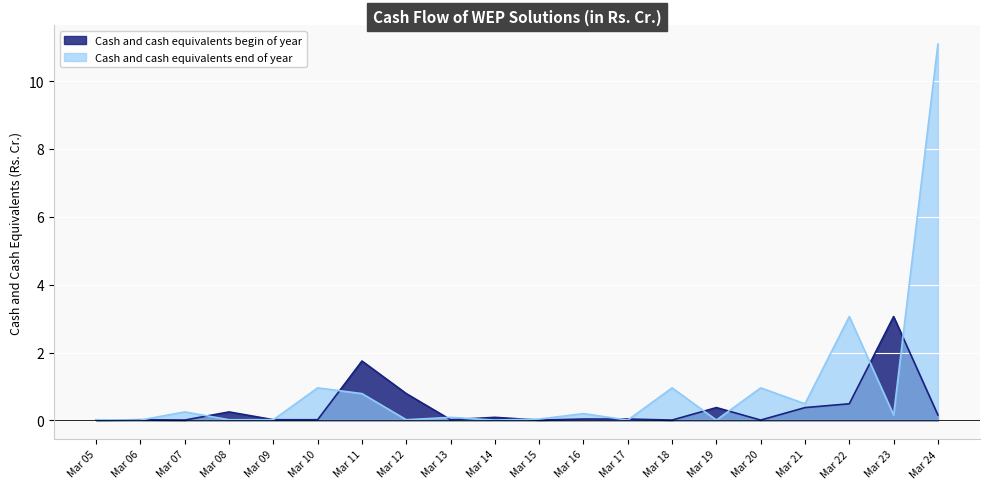

Which series has the largest total across all categories?

Cash and cash equivalents end of year